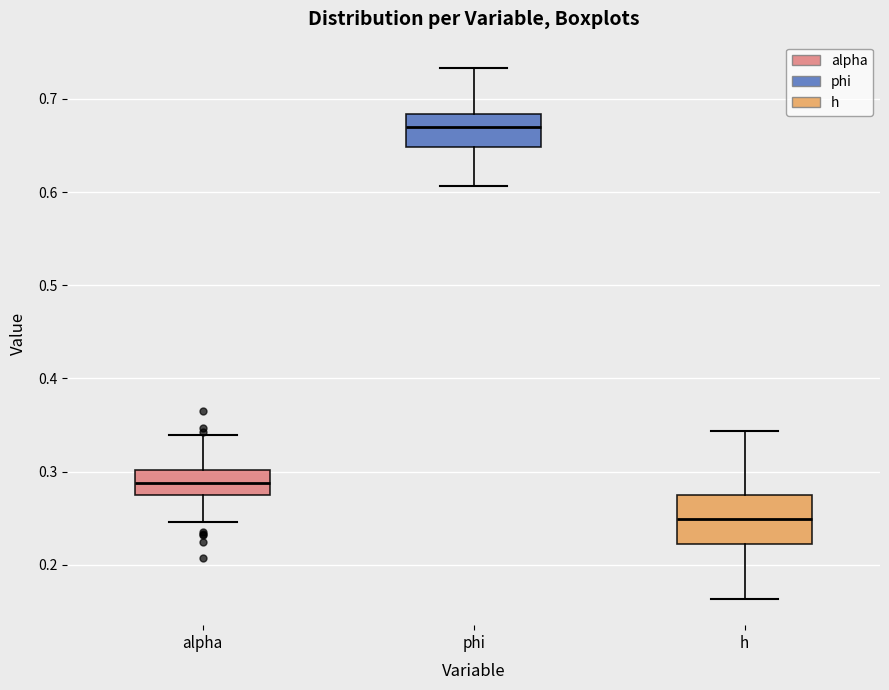

Which box has the lowest median line?

h